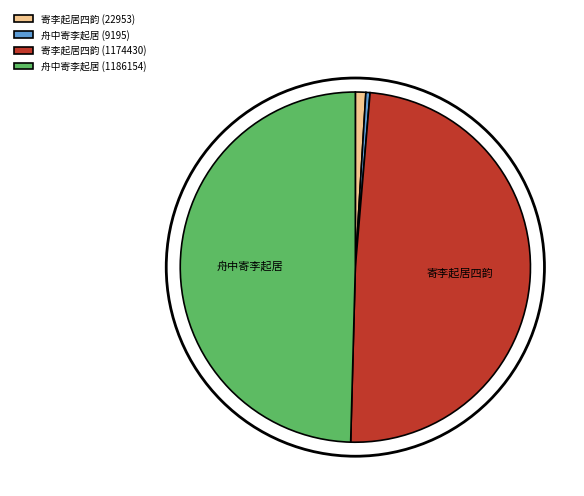

Is it true that 寄李起居四韵 (22953) is 1% of the pie?

True